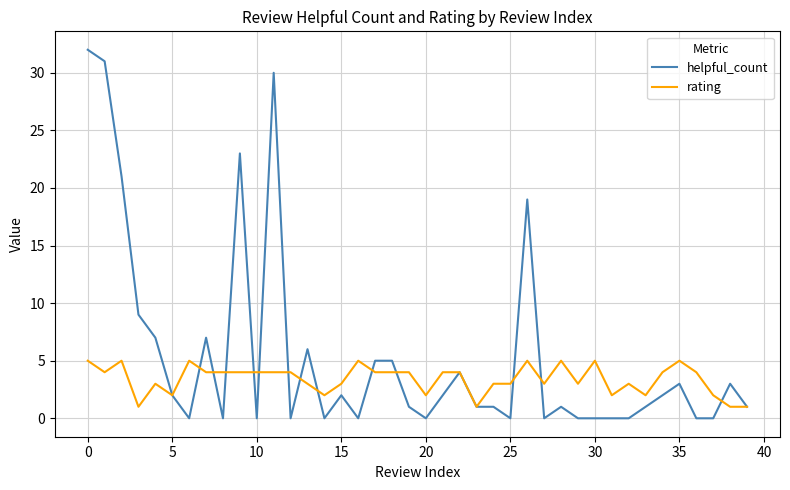

List the series in order of their overall mean, highest first.

helpful_count, rating